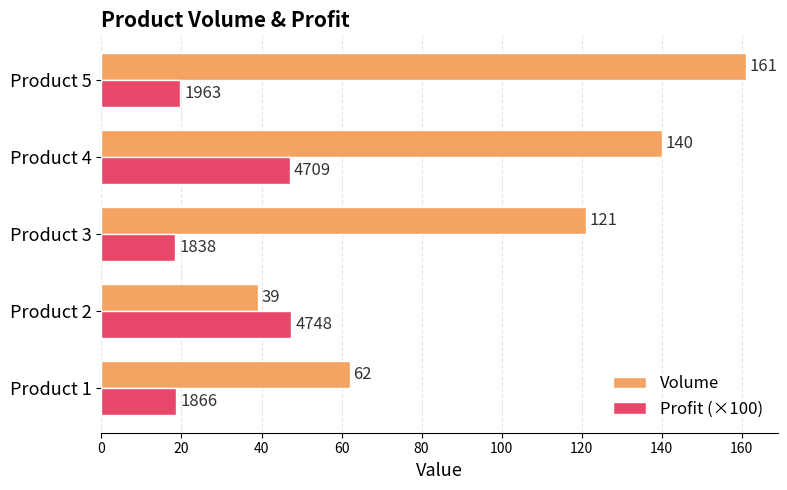

Which series has the largest range (max minus min)?

Volume